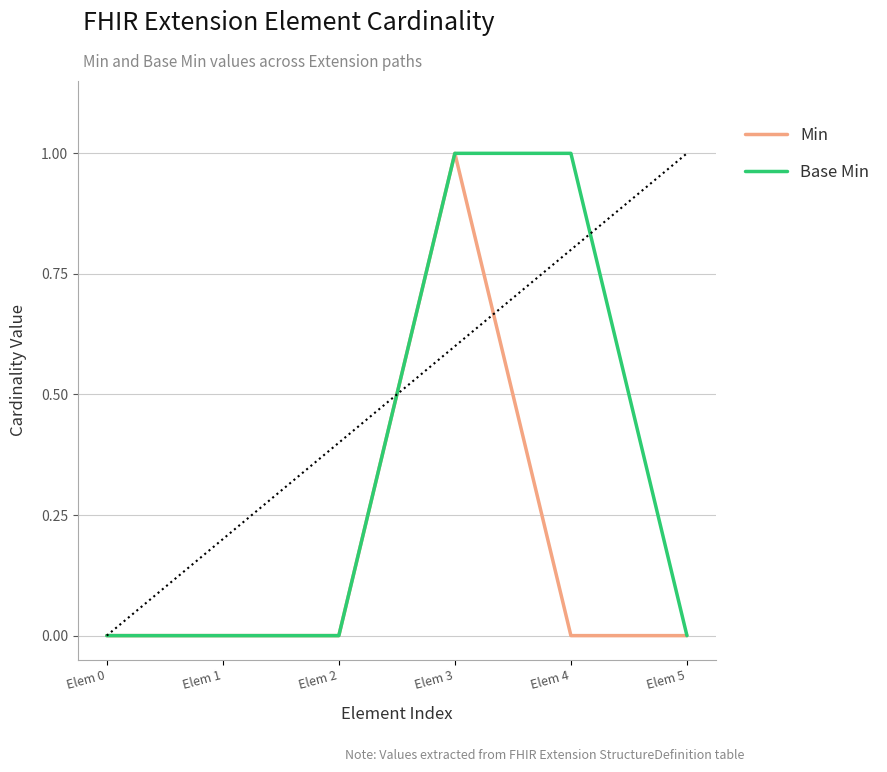

Reading left to right, what are all the values shown in this chart?

Min: Elem 0=0	Elem 1=0	Elem 2=0	Elem 3=1	Elem 4=0	Elem 5=0
Base Min: Elem 0=0	Elem 1=0	Elem 2=0	Elem 3=1	Elem 4=1	Elem 5=0